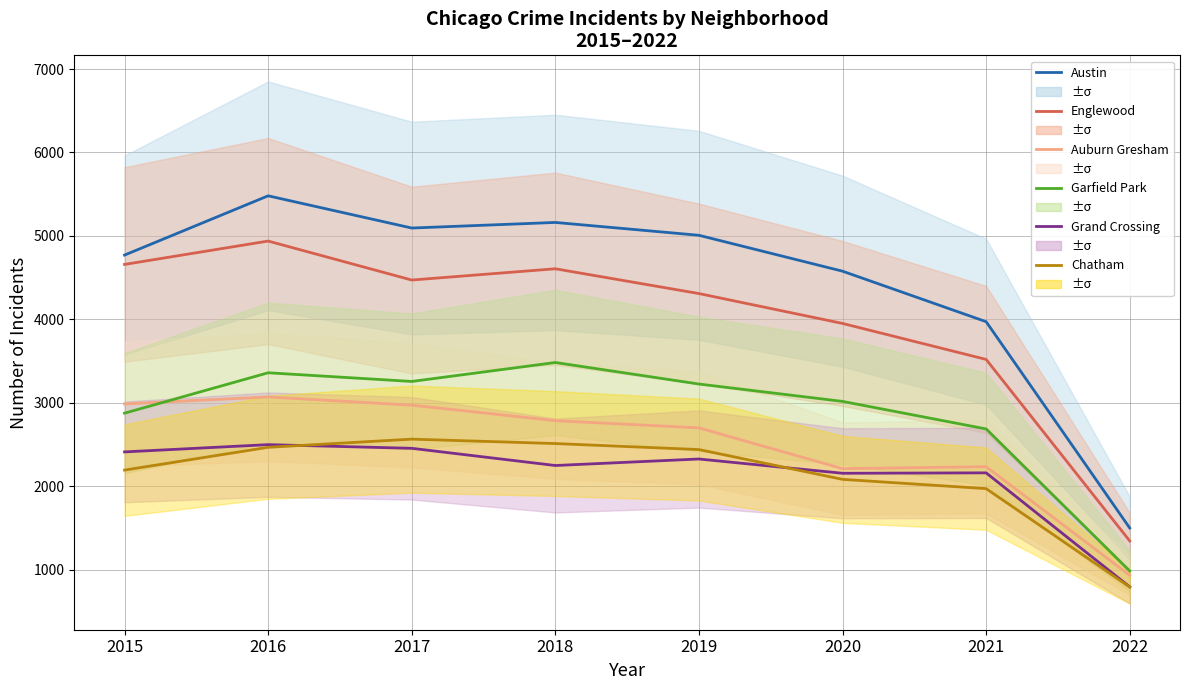

The Grand Crossing series shows 720 at 2019. True or false?

False